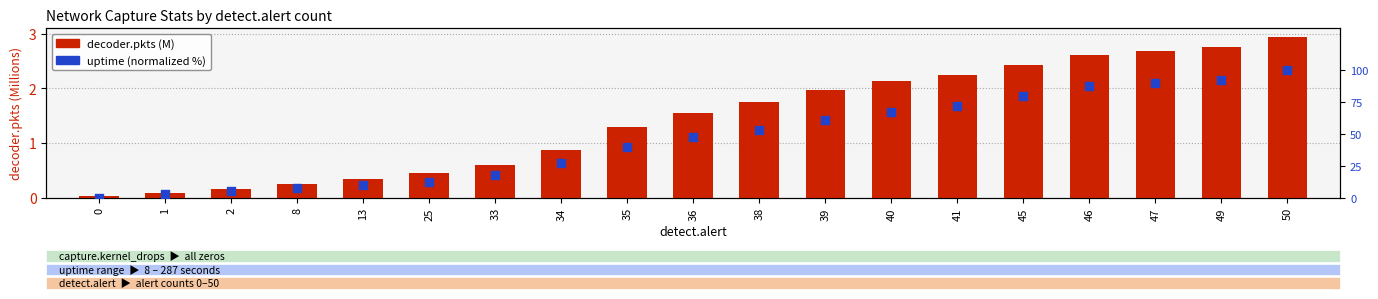

Which series reaches the maximum Y coordinate?

uptime (normalized %)